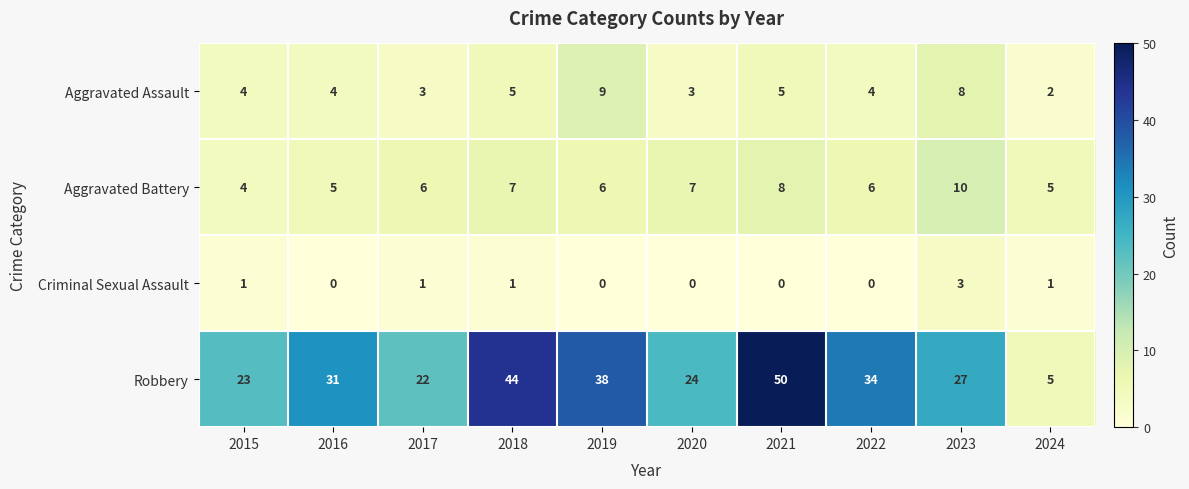

Between 2018 and 2020, which series saw the biggest shift?

Robbery